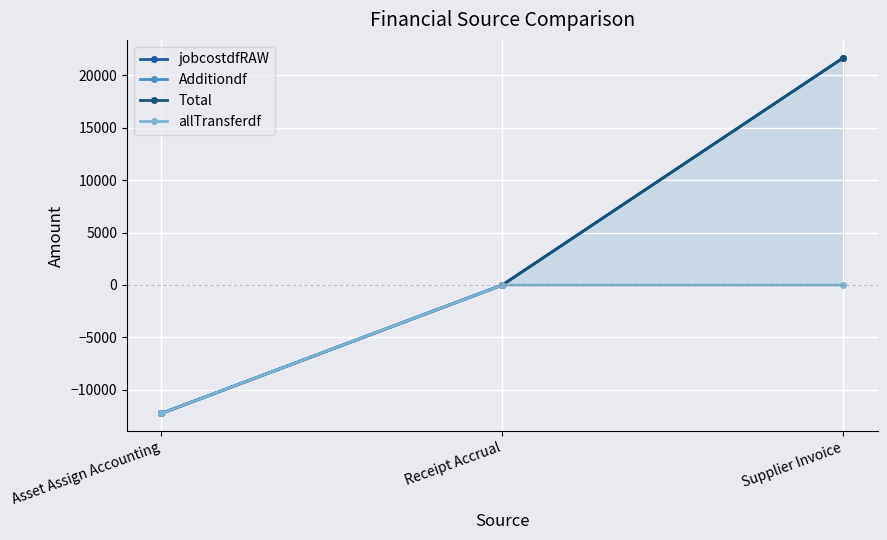

At which category does the chart reach its peak across all series?

Supplier Invoice